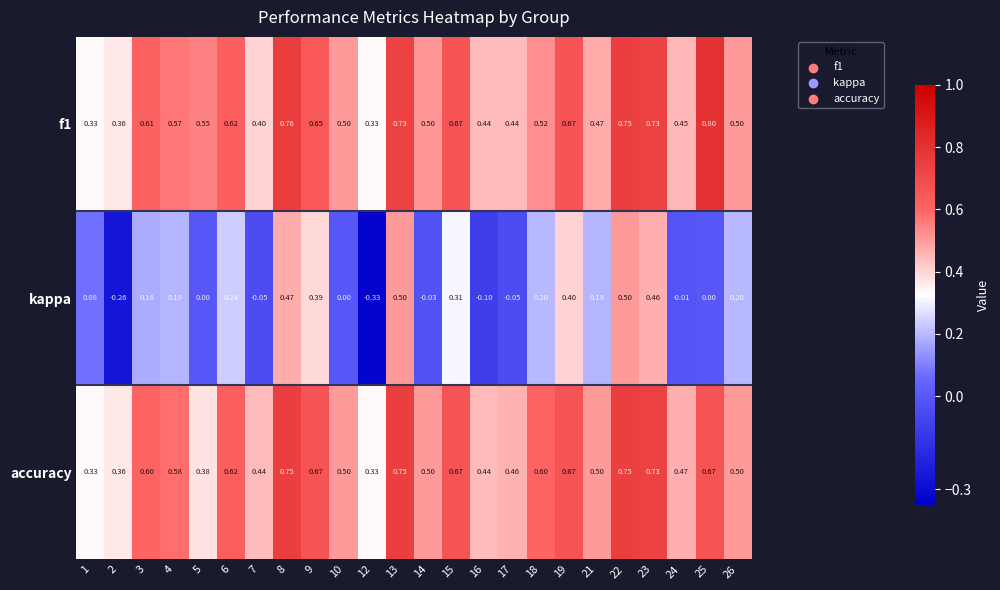

Is the value of accuracy at 5 greater than the value of kappa at 17?

Yes